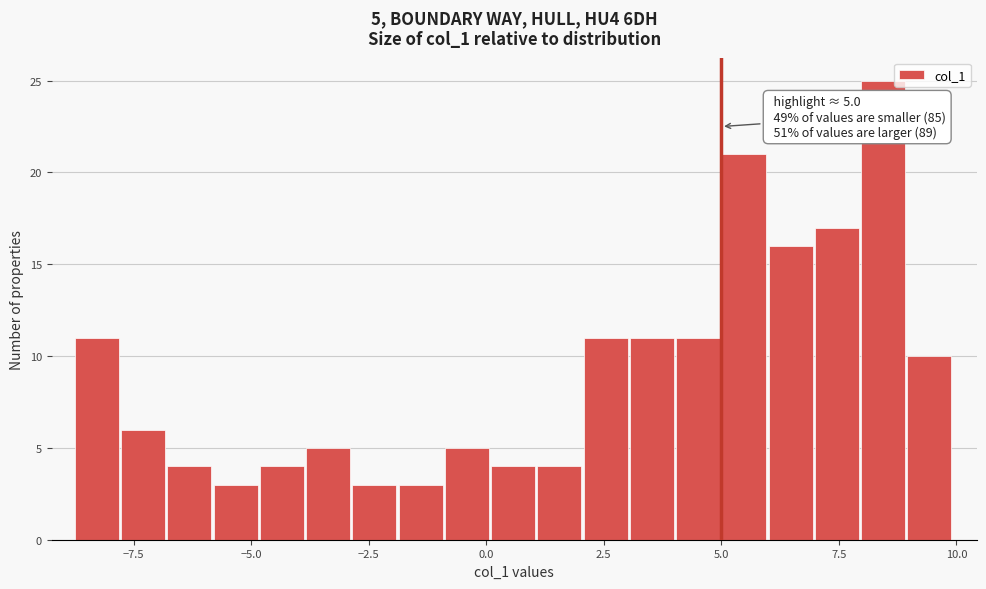

Around what value on the x-axis is the tallest bar? Give the approximate position of its centre, as read against the axis.

8.5